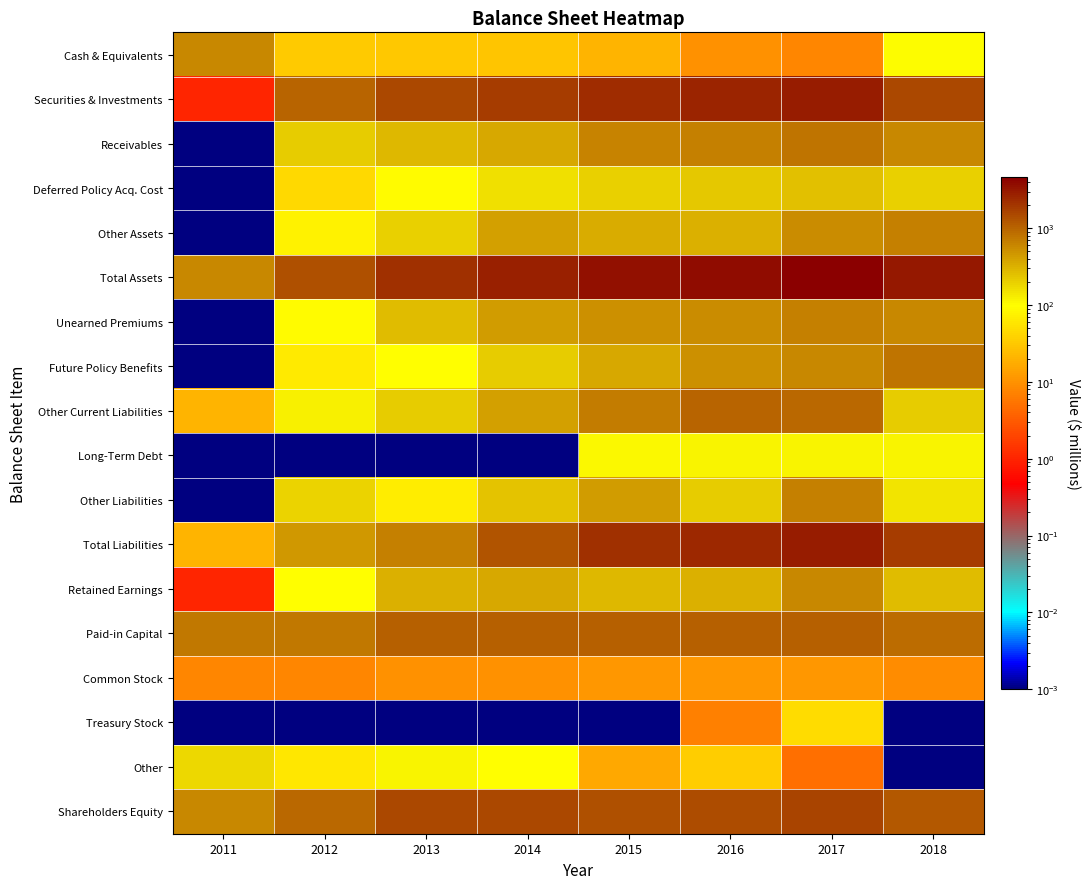

Reading right to left, transcribe all the data shown in this chart.

Cash & Equivalents: 2018=104.0	2017=8.0	2016=10.0	2015=20.0	2014=29.0	2013=32.0	2012=34.0	2011=604.0
Securities & Investments: 2018=1524.0	2017=3069.0	2016=2675.0	2015=2353.0	2014=1882.0	2013=1538.0	2012=1026.0	2011=1.0
Receivables: 2018=605.0	2017=785.0	2016=673.0	2015=632.0	2014=364.0	2013=293.0	2012=218.0	2011=0.0
Deferred Policy Acq. Cost: 2018=204.0	2017=259.0	2016=222.0	2015=197.0	2014=156.0	2013=91.0	2012=45.0	2011=0.0
Other Assets: 2018=649.0	2017=551.0	2016=316.0	2015=343.0	2014=422.0	2013=206.0	2012=79.0	2011=0.0
Total Assets: 2018=3086.0	2017=4672.0	2016=3896.0	2015=3545.0	2014=2853.0	2013=2160.0	2012=1402.0	2011=605.0
Unearned Premiums: 2018=603.0	2017=650.0	2016=557.0	2015=532.0	2014=434.0	2013=265.0	2012=94.0	2011=0.0
Future Policy Benefits: 2018=811.0	2017=604.0	2016=523.0	2015=376.0	2014=213.0	2013=100.0	2012=64.0	2011=0.0
Other Current Liabilities: 2018=208.0	2017=966.0	2016=1037.0	2015=703.0	2014=415.0	2013=215.0	2012=126.0	2011=20.0
Long-Term Debt: 2018=114.0	2017=114.0	2016=114.0	2015=113.0	2014=0.0	2013=0.0	2012=0.0	2011=0.0
Other Liabilities: 2018=146.0	2017=676.0	2016=216.0	2015=426.0	2014=239.0	2013=69.0	2012=190.0	2011=0.0
Total Liabilities: 2018=1882.0	2017=3010.0	2016=2446.0	2015=2149.0	2014=1301.0	2013=649.0	2012=474.0	2011=20.0
Retained Earnings: 2018=276.0	2017=594.0	2016=316.0	2015=289.0	2014=376.0	2013=326.0	2012=98.0	2011=1.0
Paid-in Capital: 2018=919.0	2017=1100.0	2016=1095.0	2015=1081.0	2014=1065.0	2013=1056.0	2012=762.0	2011=756.0
Common Stock: 2018=9.0	2017=11.0	2016=11.0	2015=11.0	2014=10.0	2013=10.0	2012=8.0	2011=8.0
Treasury Stock: 2018=0.0	2017=48.0	2016=7.0	2015=0.0	2014=0.0	2013=0.0	2012=0.0	2011=0.0
Other: 2018=0.0	2017=5.0	2016=36.0	2015=16.0	2014=100.0	2013=119.0	2012=60.0	2011=178.0
Shareholders Equity: 2018=1205.0	2017=1661.0	2016=1450.0	2015=1396.0	2014=1552.0	2013=1510.0	2012=928.0	2011=585.0